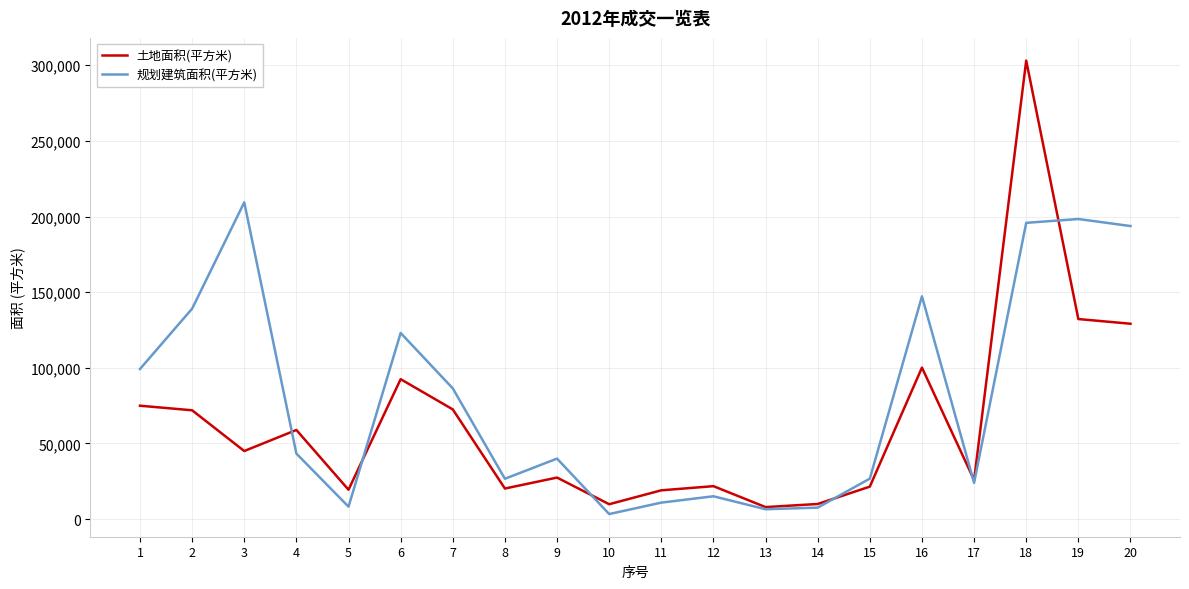

At 18, list the series in order from largest to smallest.

土地面积(平方米), 规划建筑面积(平方米)